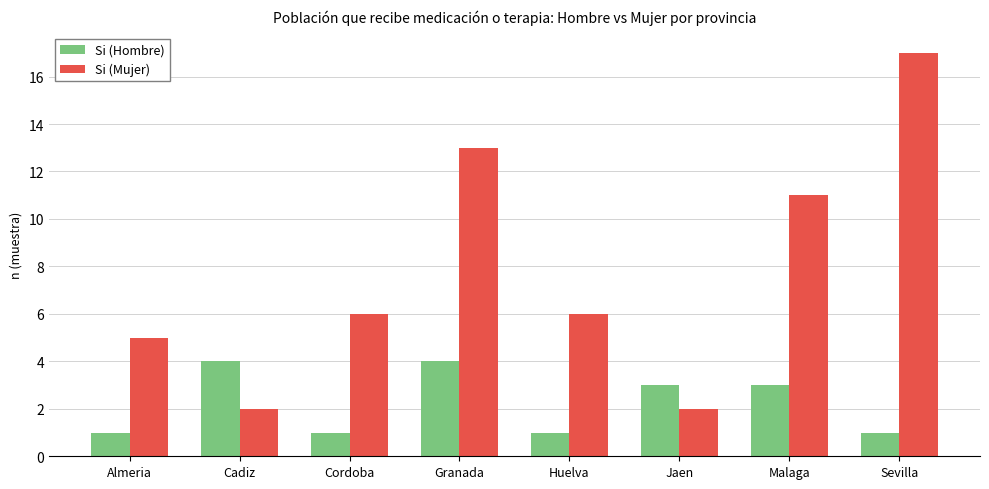

What is the maximum value for Si (Mujer)?

17